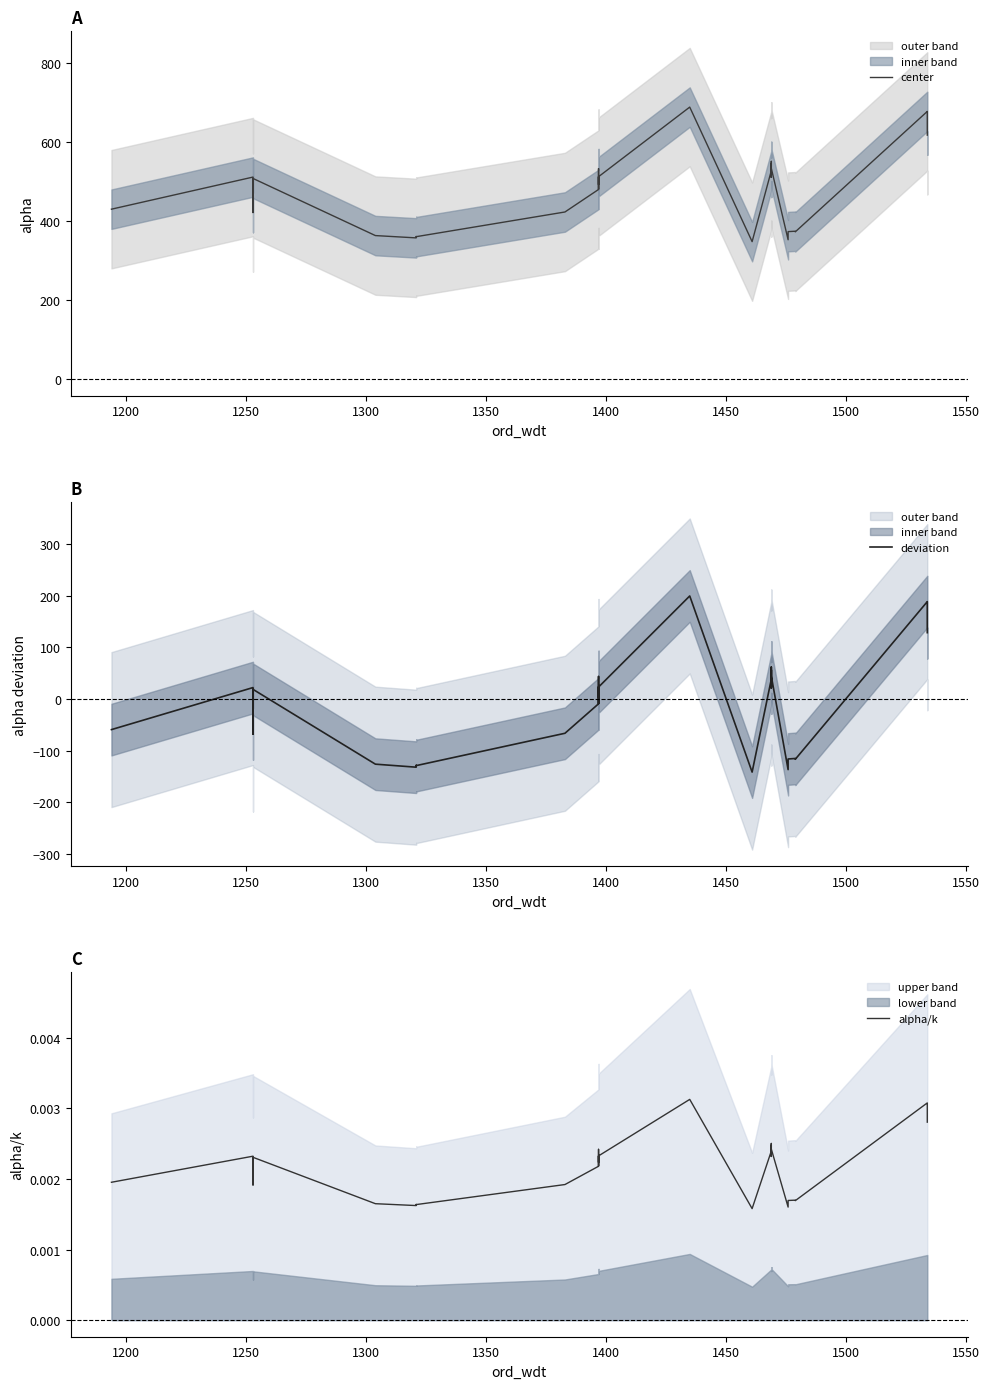

The center series shows 913.4 at 25. True or false?

False